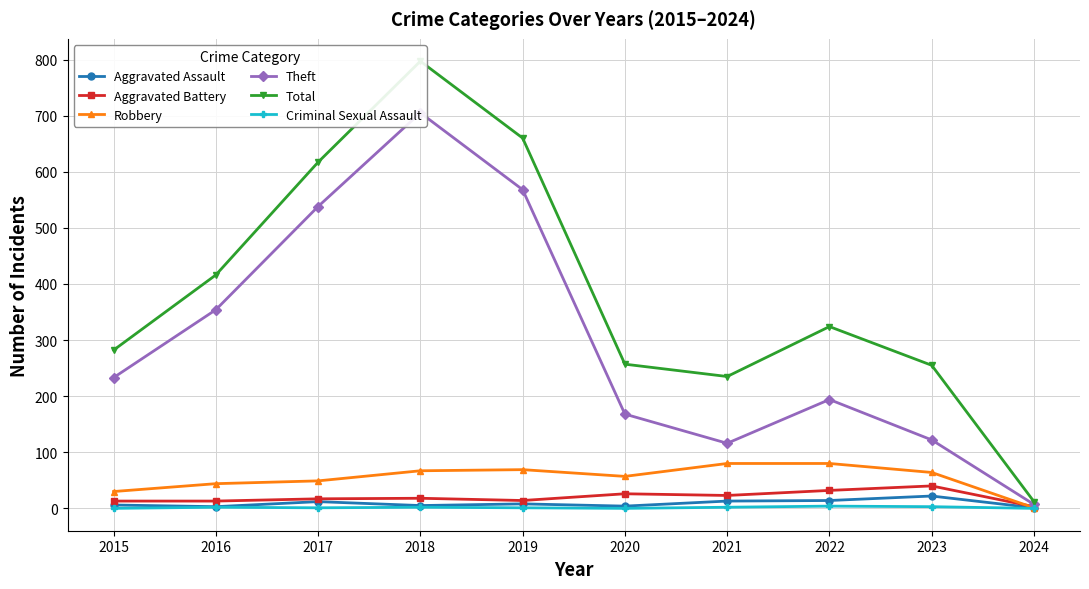

Reading right to left, extract all data points from this chart.

Aggravated Assault: 2024=1	2023=22	2022=14	2021=13	2020=4	2019=8	2018=5	2017=12	2016=3	2015=6
Aggravated Battery: 2024=3	2023=40	2022=32	2021=23	2020=26	2019=14	2018=18	2017=17	2016=13	2015=13
Robbery: 2024=1	2023=64	2022=80	2021=80	2020=57	2019=69	2018=67	2017=49	2016=44	2015=30
Theft: 2024=7	2023=122	2022=194	2021=116	2020=168	2019=568	2018=705	2017=538	2016=354	2015=233
Total: 2024=12	2023=255	2022=324	2021=235	2020=257	2019=660	2018=797	2017=617	2016=416	2015=282
Criminal Sexual Assault: 2024=0	2023=3	2022=4	2021=2	2020=0	2019=1	2018=2	2017=1	2016=2	2015=0